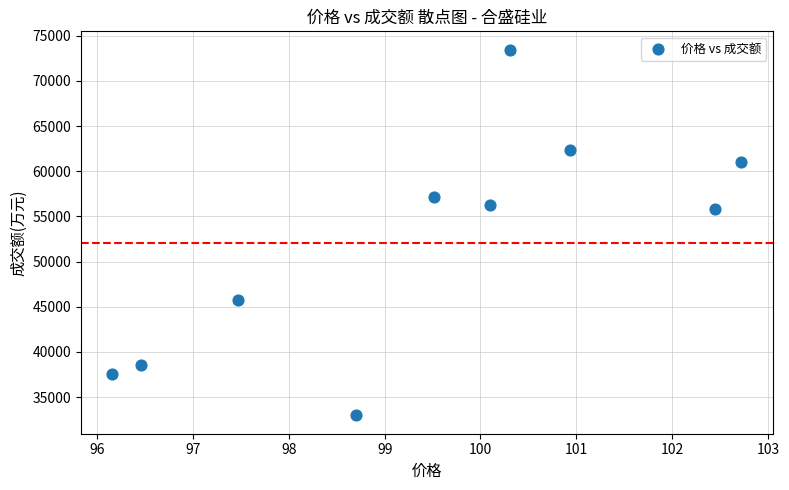

What Y value in the scatter plot is closest to 53214?

55763